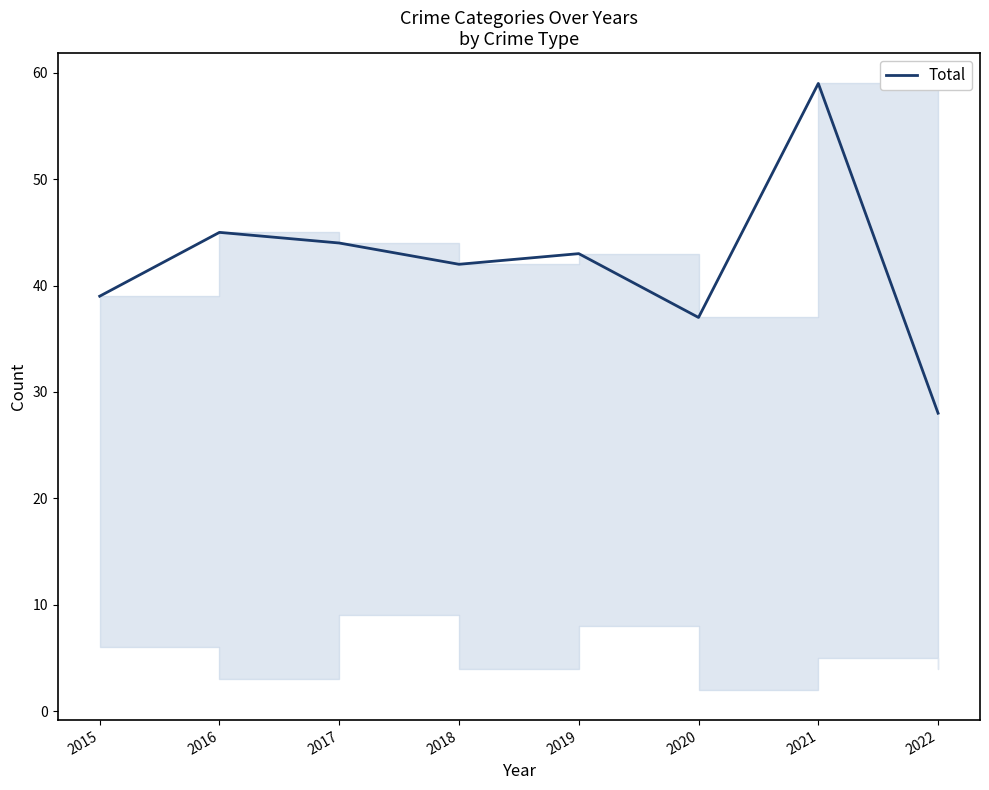

What is the value of the 6th point from the left?

37